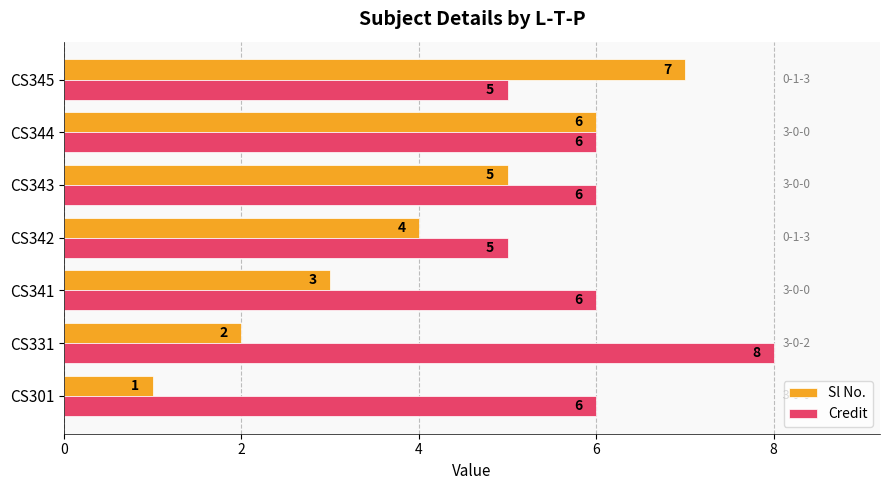

How many categories are shown in the chart?

7